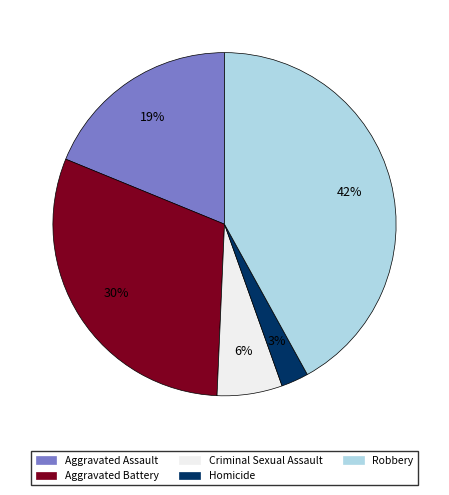

To the nearest percent, what is the average slice percentage?

20%